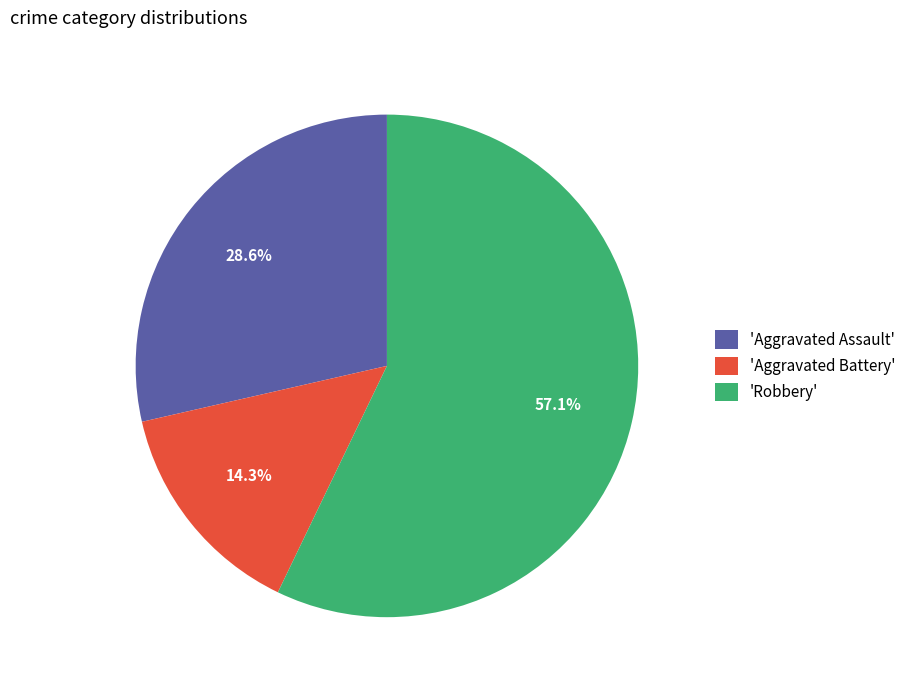

Which category has the biggest portion of the pie?

'Robbery'